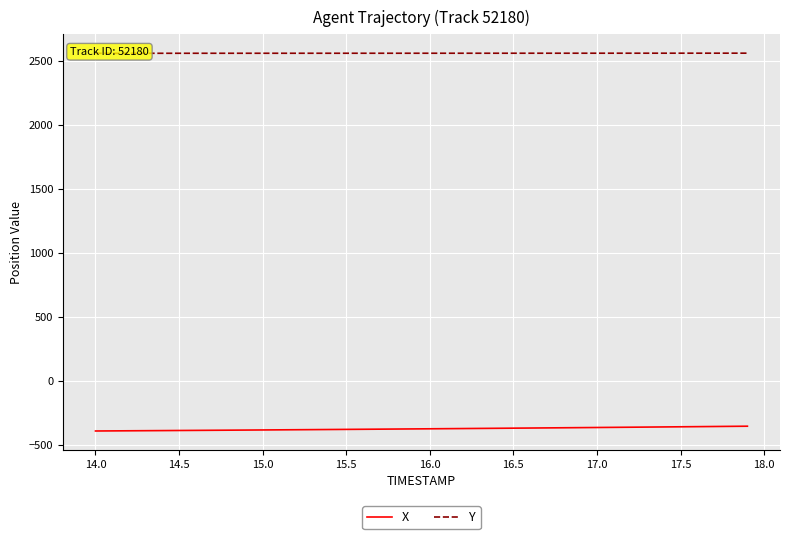

At how many categories does at least one series exceed 1710?

40